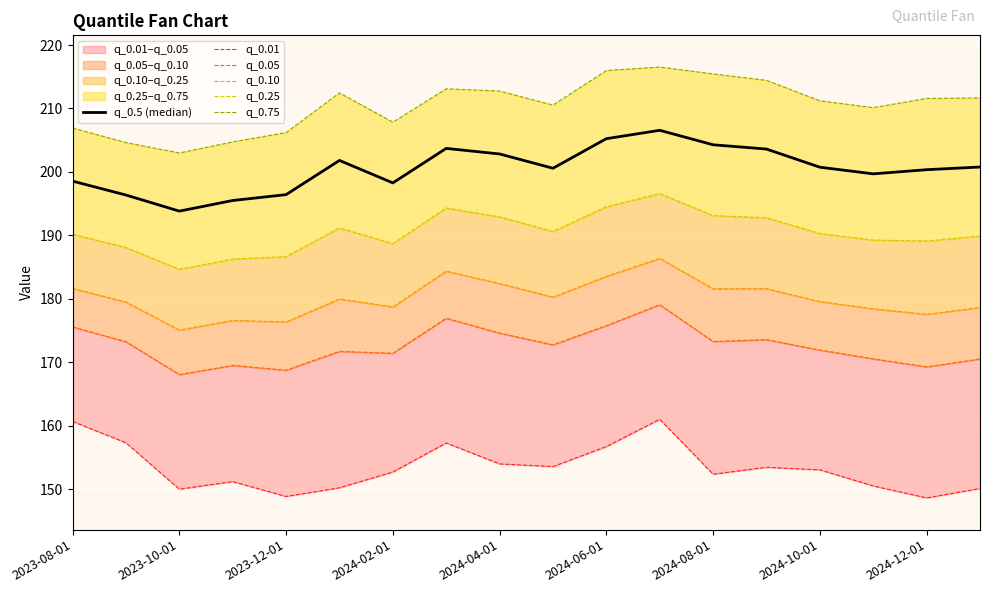

How many lines are shown in the chart?

6